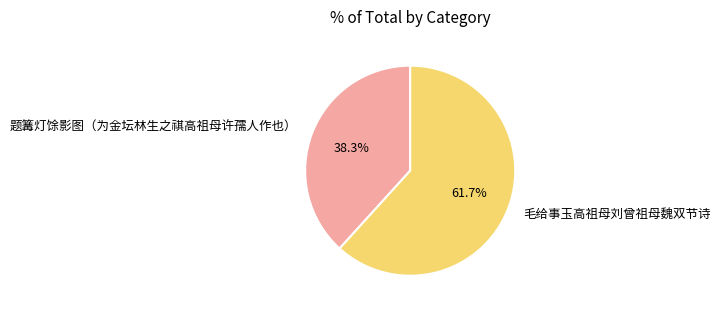

To the nearest percent, what portion does 题篝灯馀影图（为金坛林生之祺高祖母许孺人作也） represent?

38%